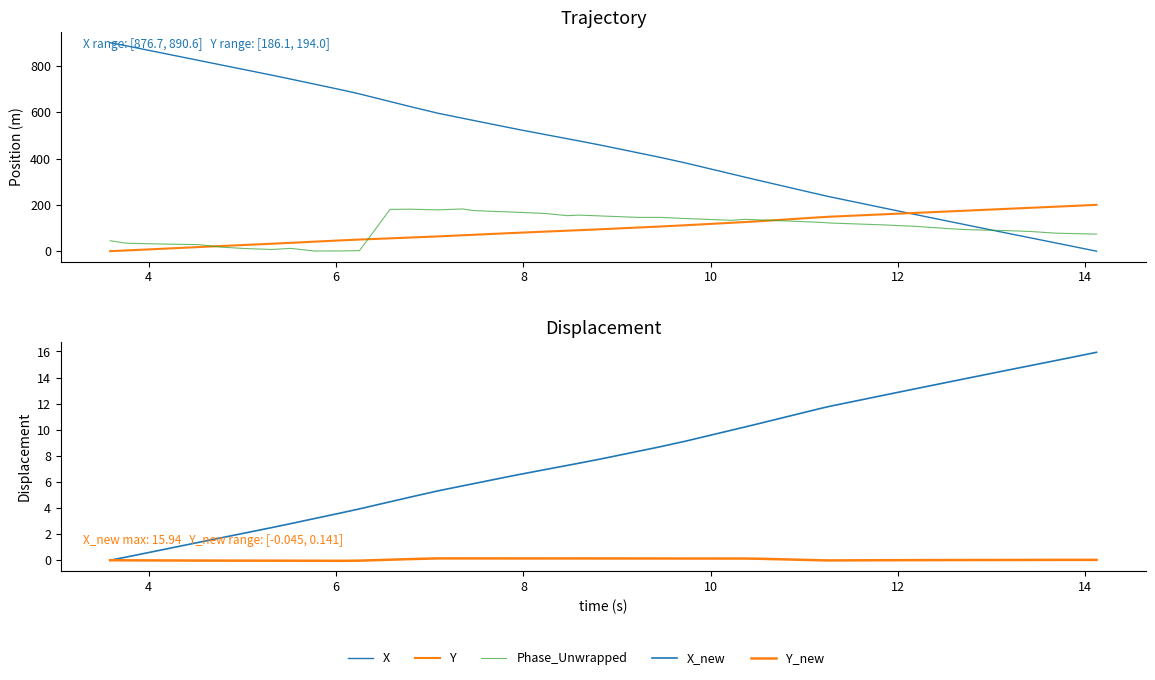

The Y series shows 15.1 at 15. True or false?

False